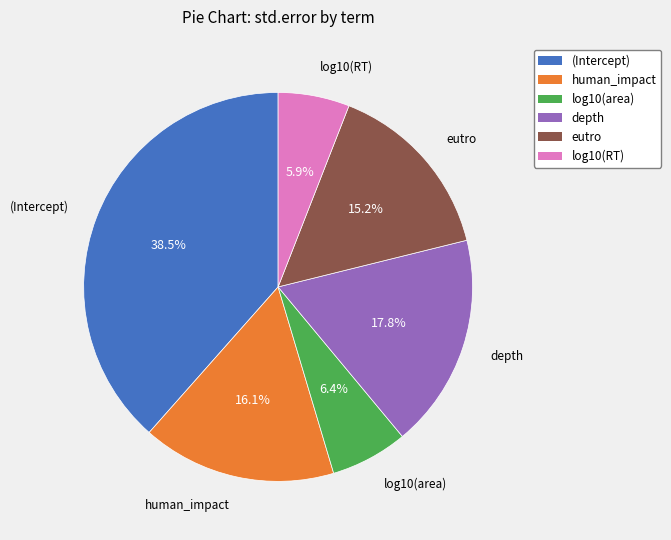

Is it true that eutro is 5% of the pie?

False